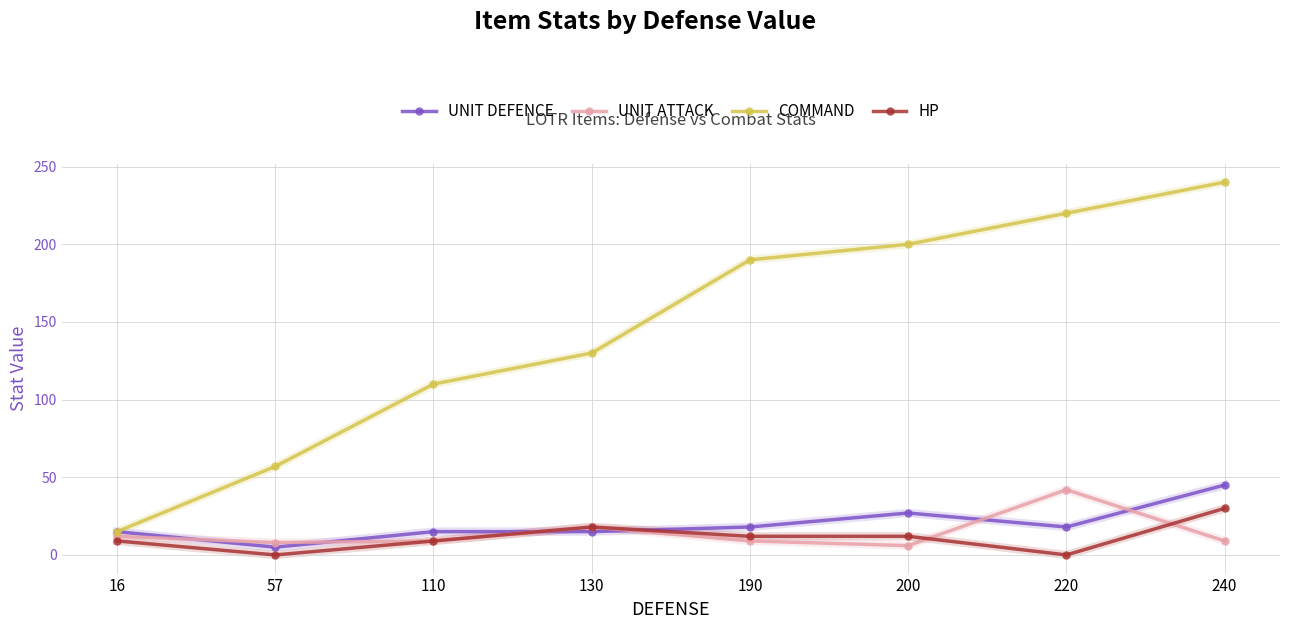

At 190, list the series in order from largest to smallest.

COMMAND, UNIT DEFENCE, HP, UNIT ATTACK